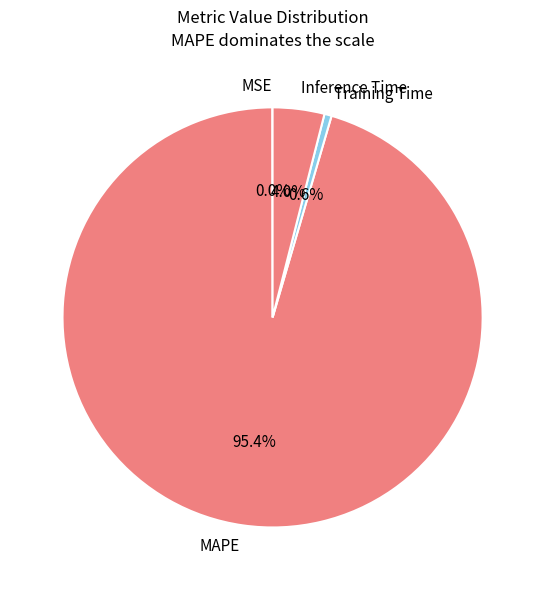

To the nearest percent, what percentage of the pie is Inference Time?

4%